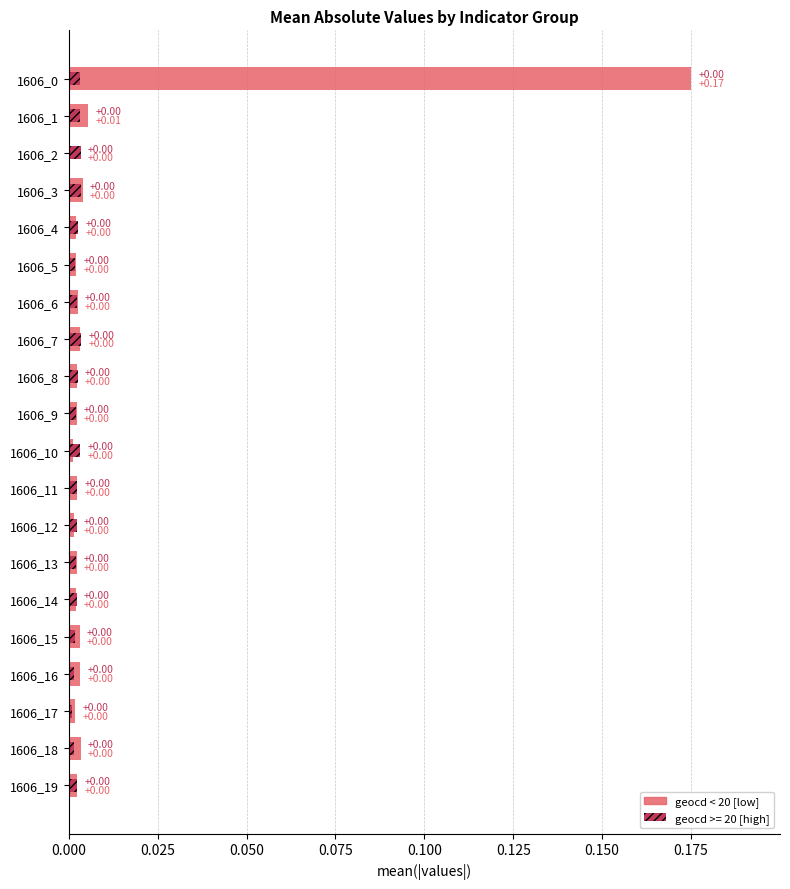

Is it true that the value at 1606_11 is 0.0?

False